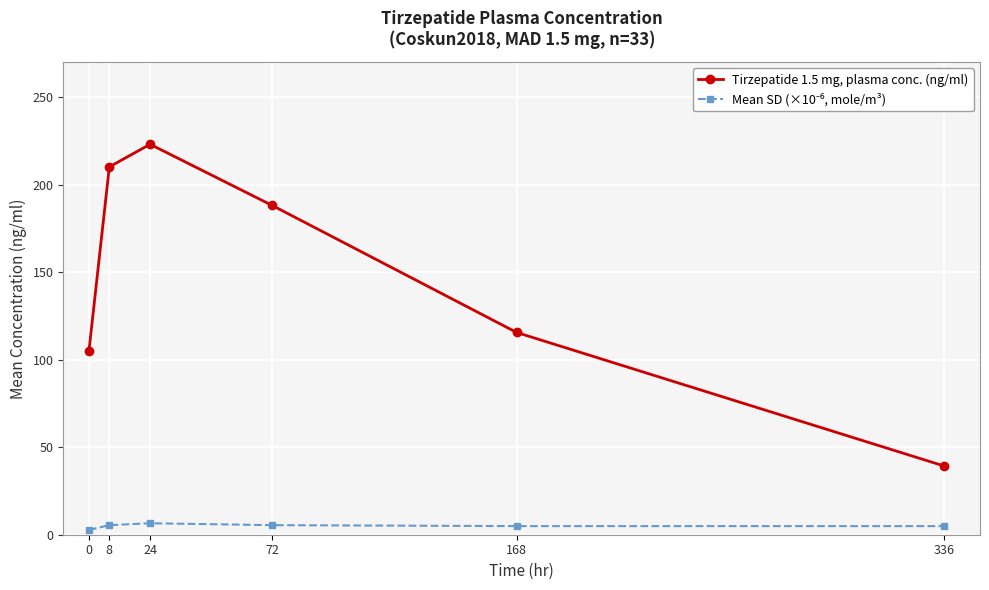

What value does the Tirzepatide 1.5 mg, plasma conc. (ng/ml) series have at 336?

39.2